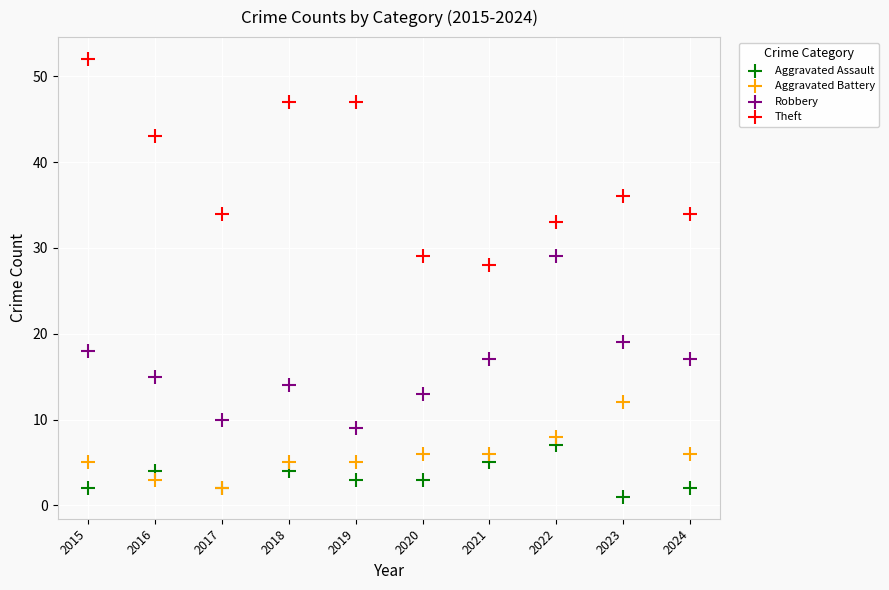

What are all the series names shown in the legend?

Aggravated Assault, Aggravated Battery, Robbery, Theft